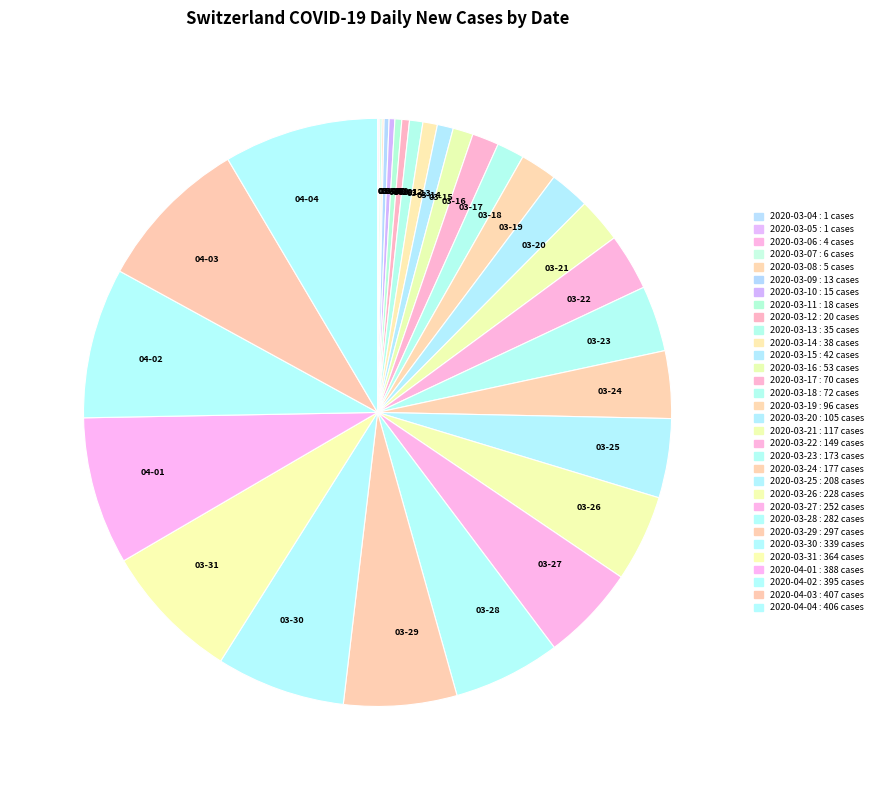

Approximately how many times larger is the value at 04-02 compared to 04-04?

1.0